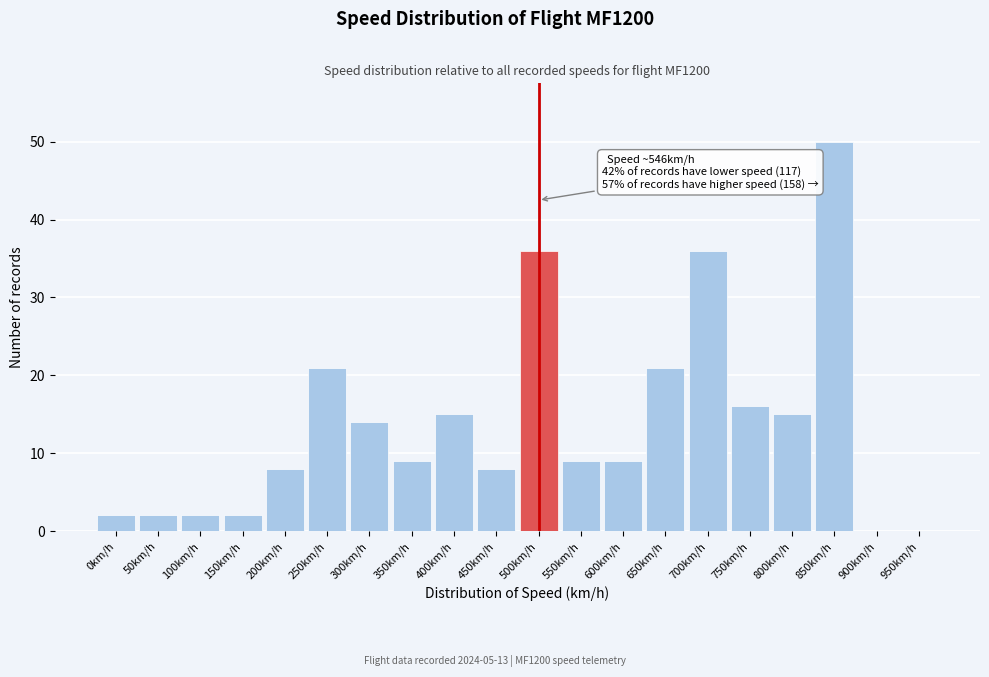

Reading right to left, extract all data points from this chart.

950km/h=0	900km/h=0	850km/h=50	800km/h=15	750km/h=16	700km/h=36	650km/h=21	600km/h=9	550km/h=9	500km/h=36	450km/h=8	400km/h=15	350km/h=9	300km/h=14	250km/h=21	200km/h=8	150km/h=2	100km/h=2	50km/h=2	0km/h=2